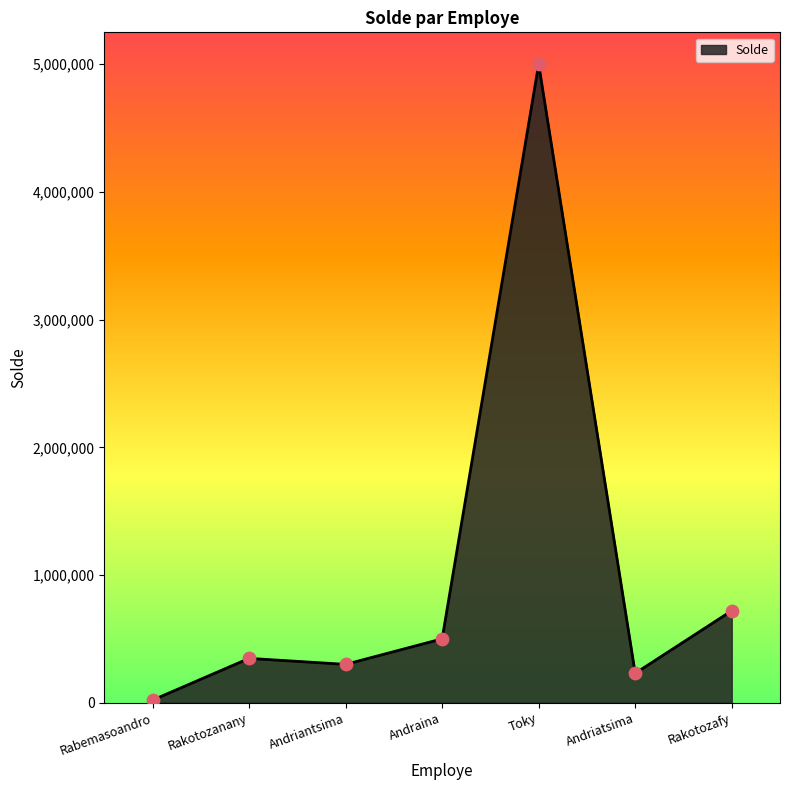

What is the change in value from Andriantsima to Toky?

+4700000